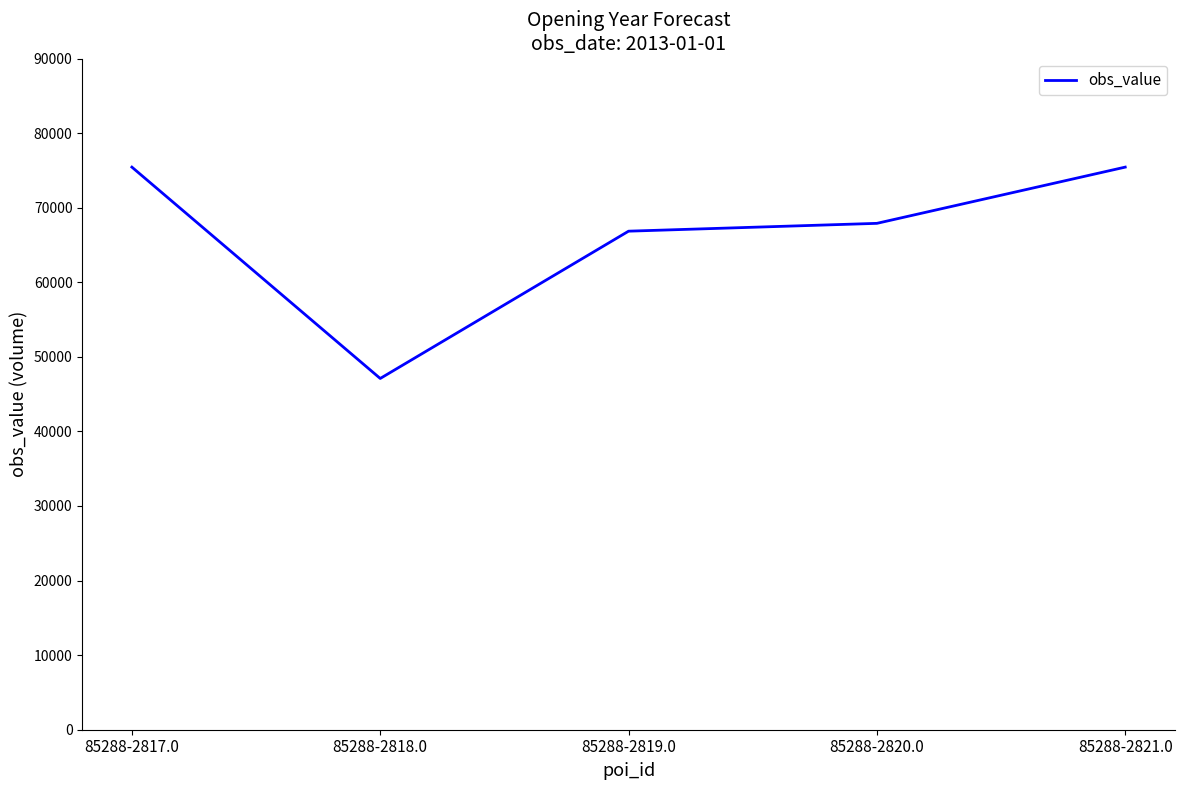

How many lines are shown in the chart?

1